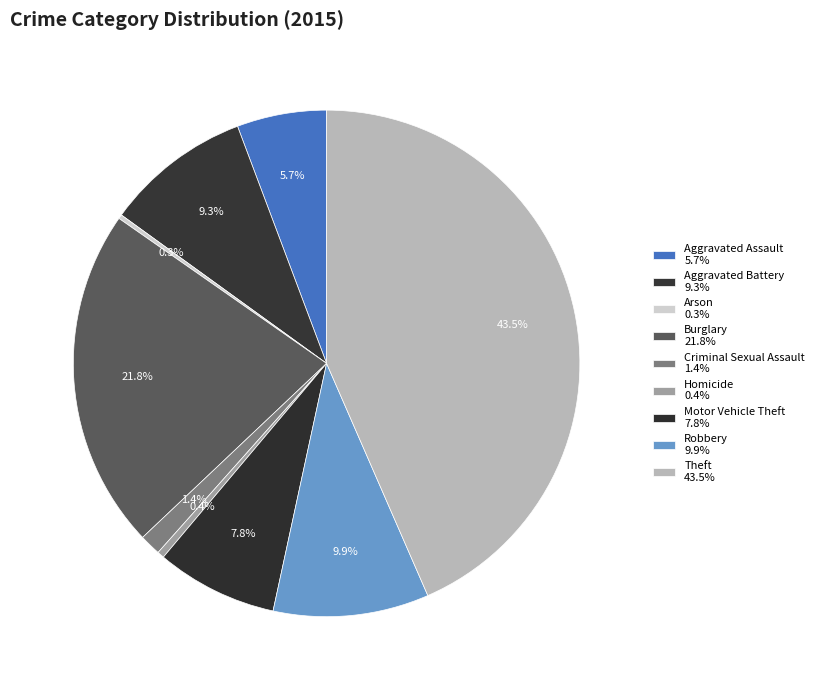

Which category has the biggest portion of the pie?

Theft